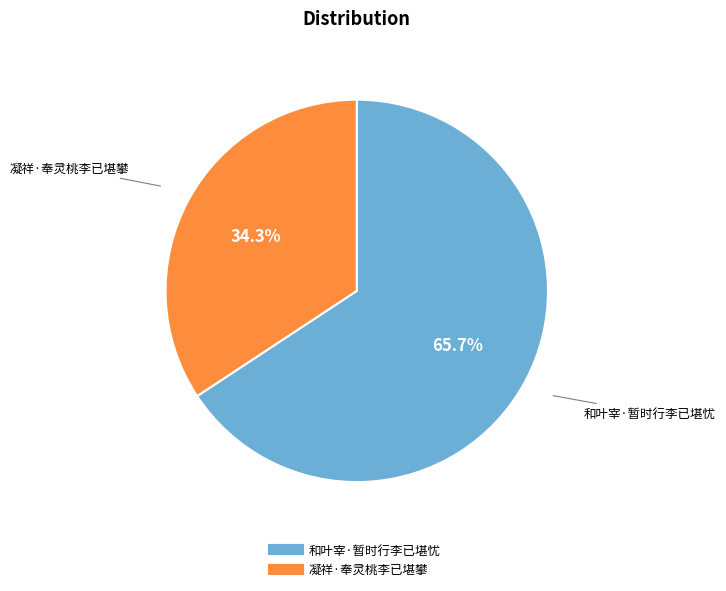

What percentage is the 和叶宰·暂时行李已堪忧 slice, to the nearest percent?

66%